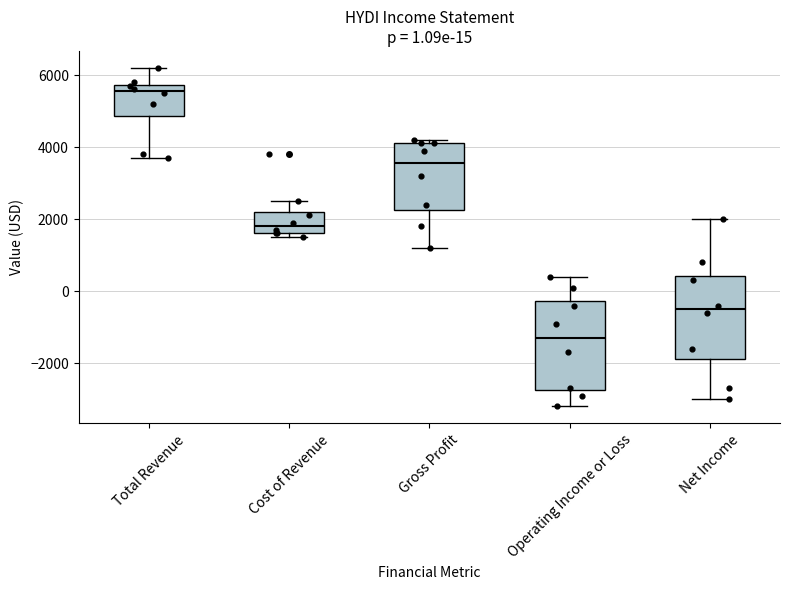

Which box's median line is the lowest?

Operating Income or Loss